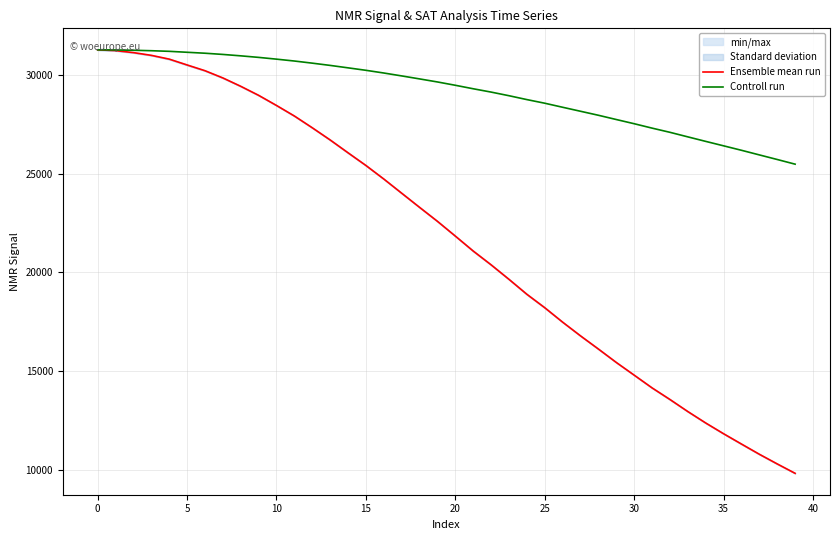

Which series changed the most between 21 and 33?

Ensemble mean run